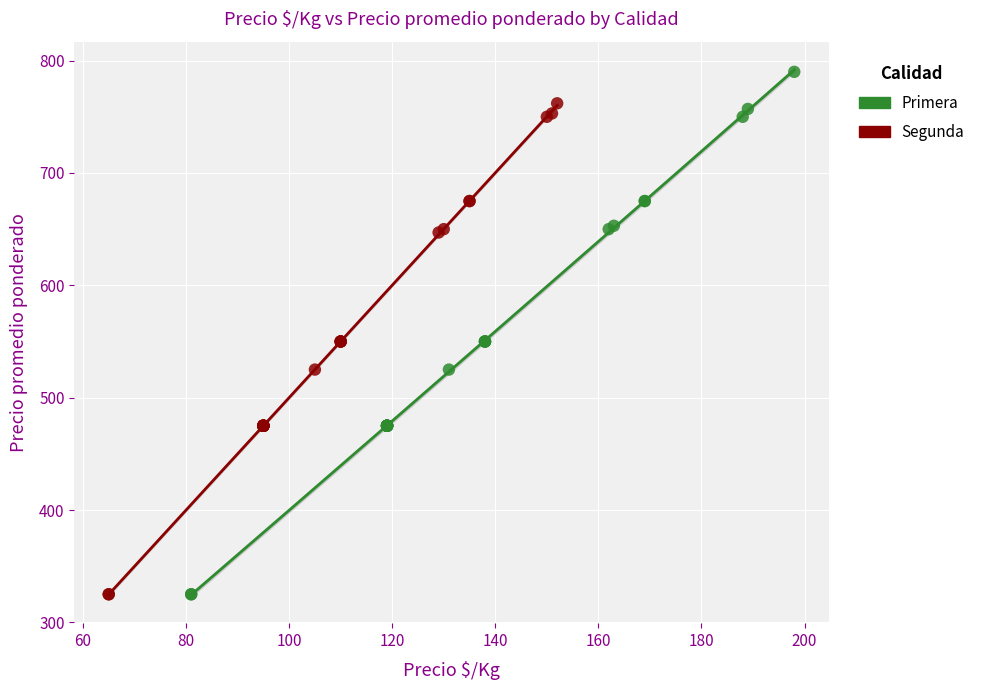

Which series has the widest spread of Y values?

Primera